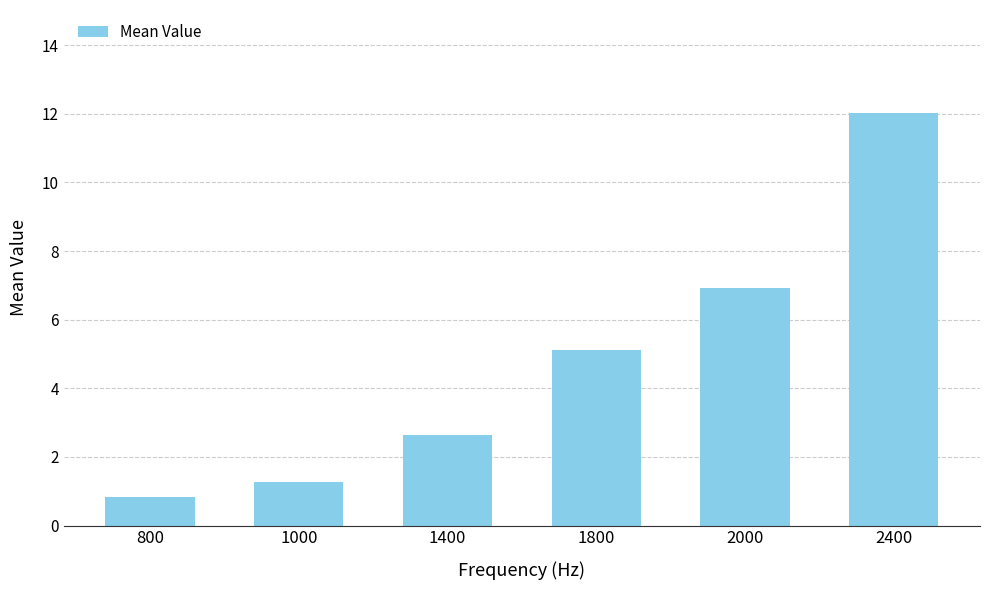

True or false: the data shows 2.6 at 1400.

True